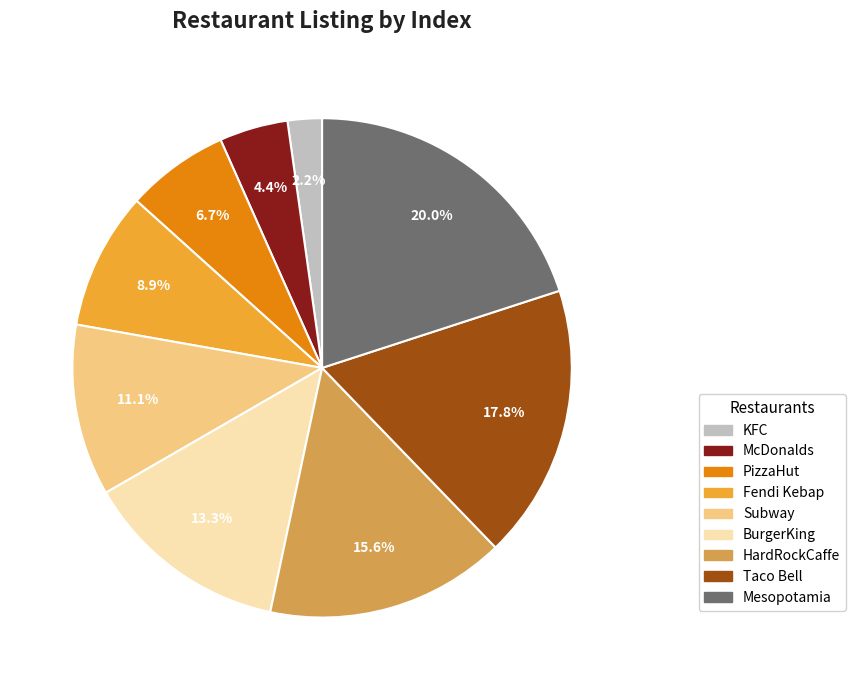

Is BurgerKing the majority of the pie?

No